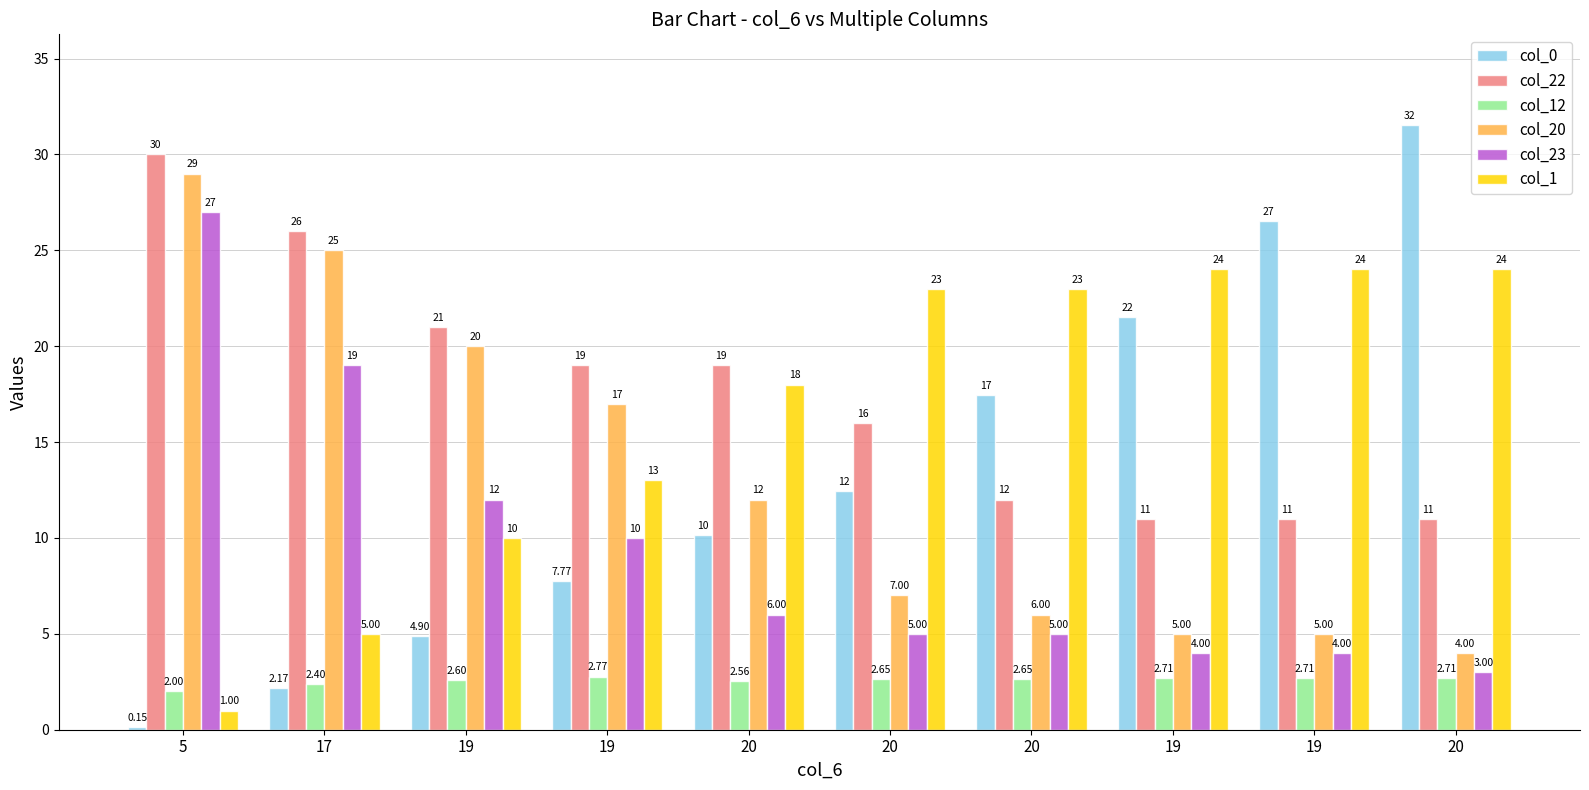

Which series has the largest total across all categories?

col_22